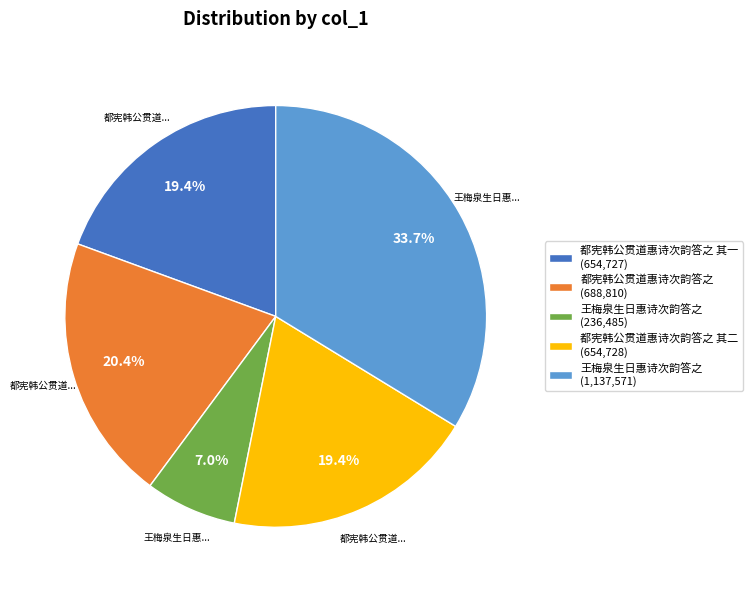

Count the number of slices in the pie.

5